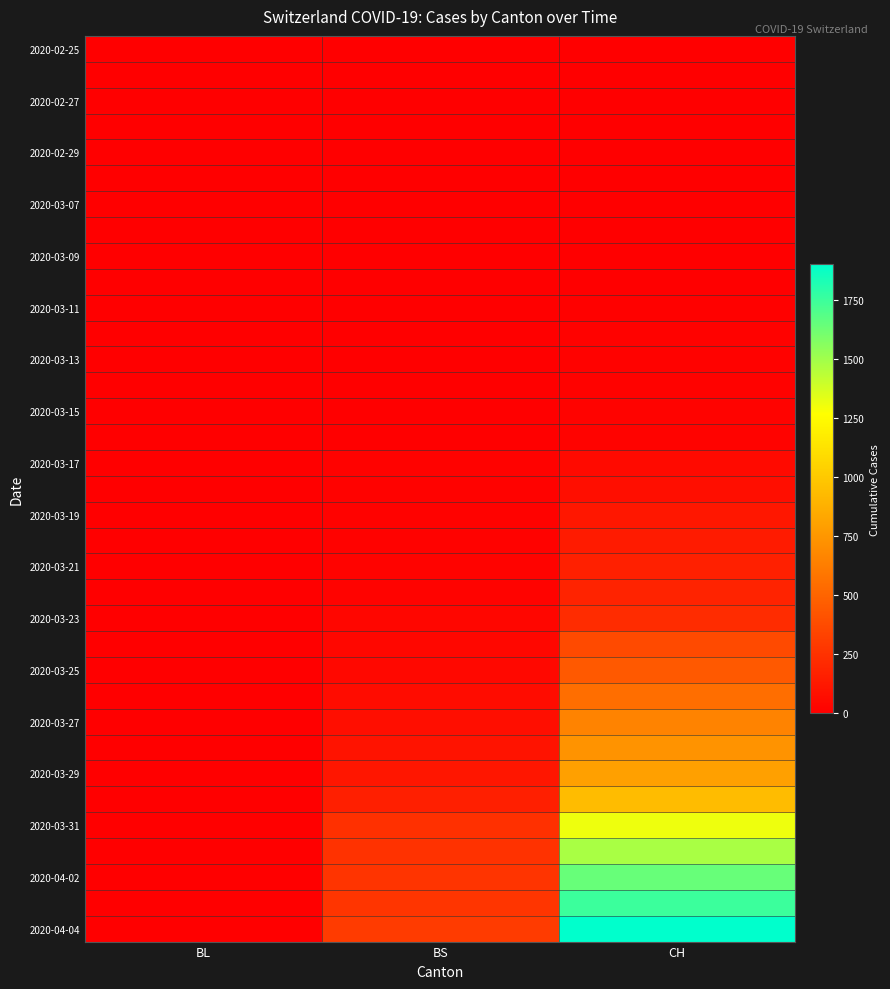

What is the greatest value displayed?

1901